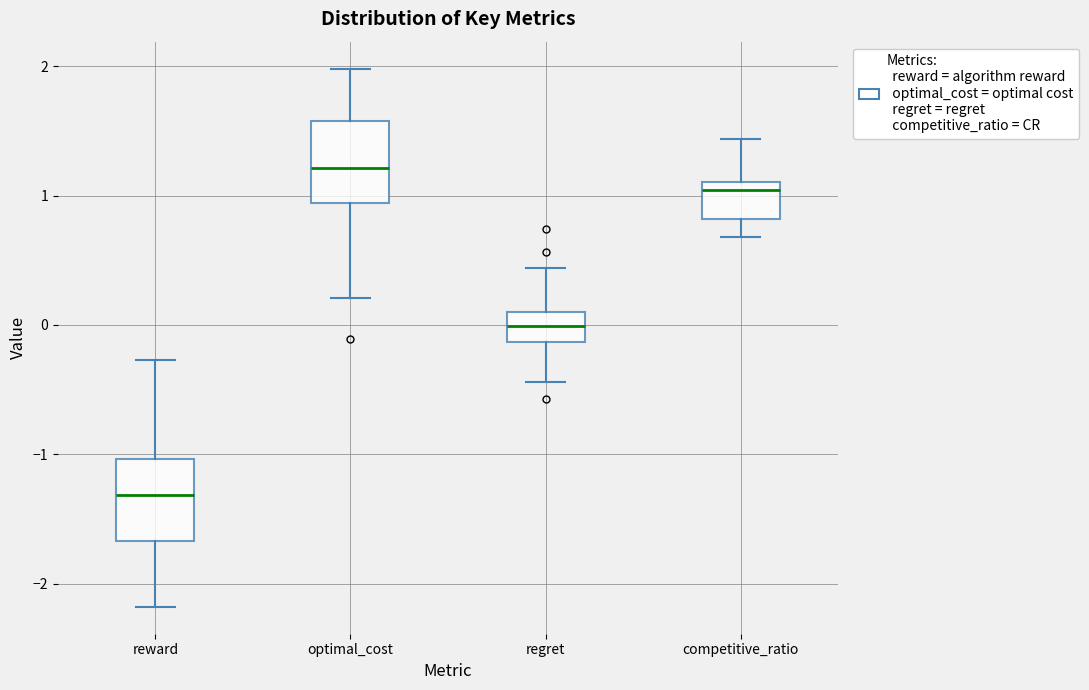

Where is the lower edge of the box for competitive_ratio on the y-axis? The values are not printed on the chart, so give them approximately, as read against the axis.

0.8